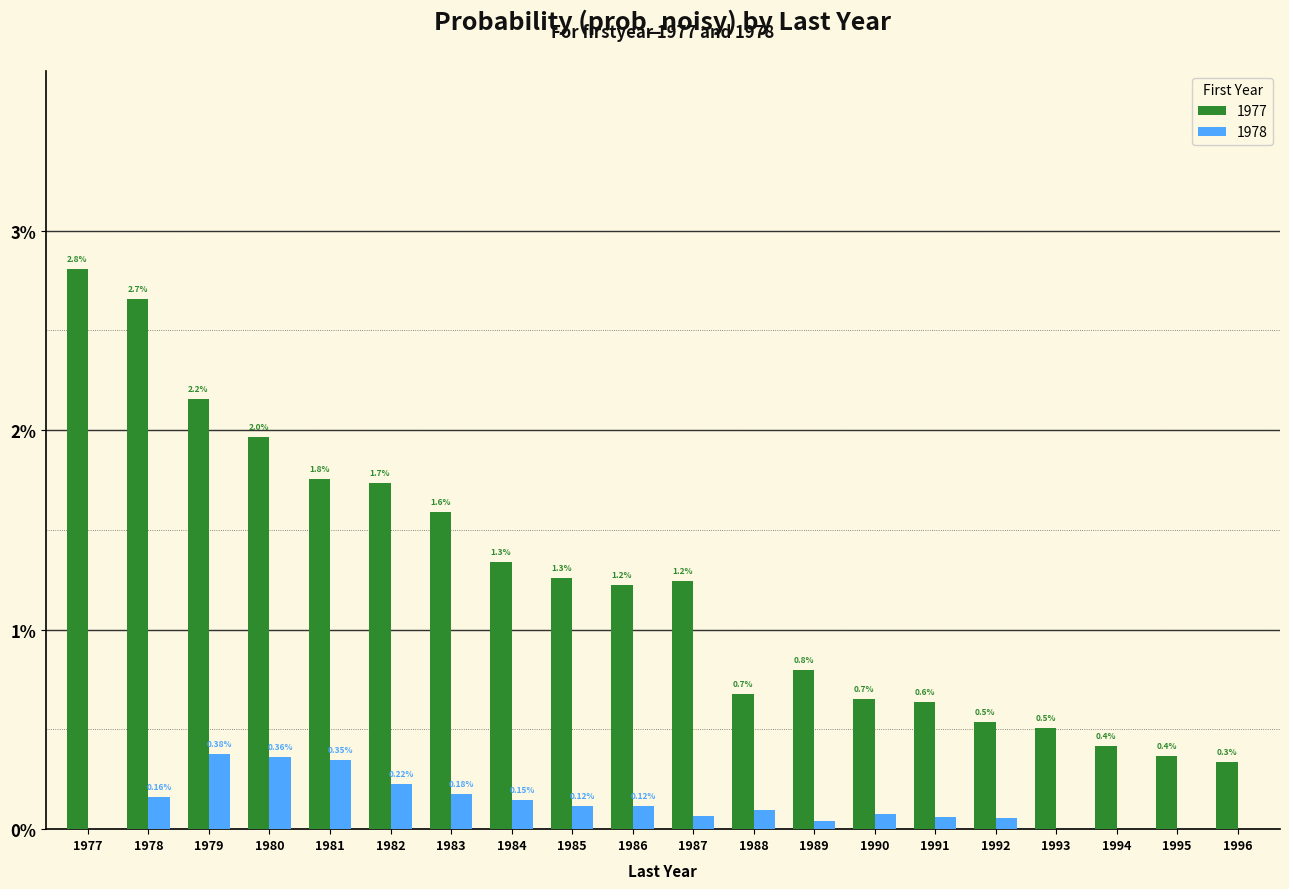

The 1977 series shows 0.0 at 1990. True or false?

False